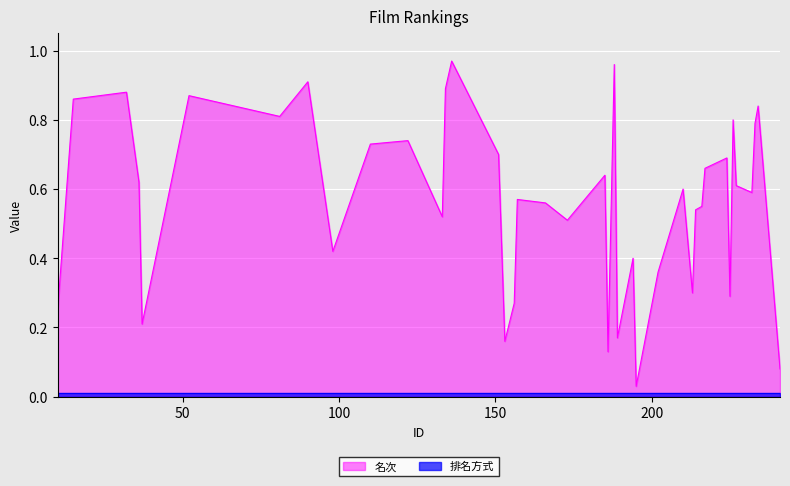

Where is the first local minimum?

37